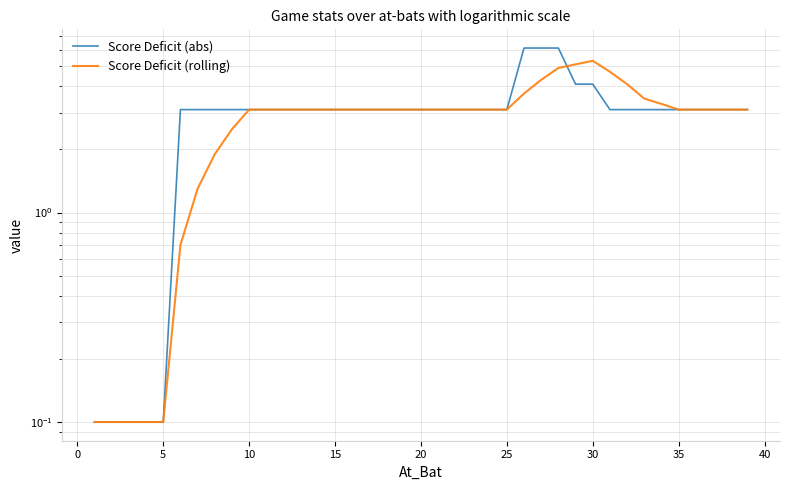

Count the number of data series in this chart.

2